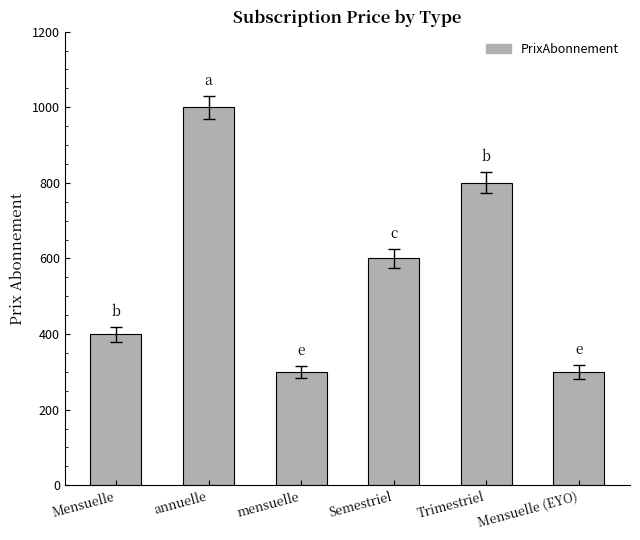

What is the label of the 6th bar from the left?

Mensuelle (EYO)